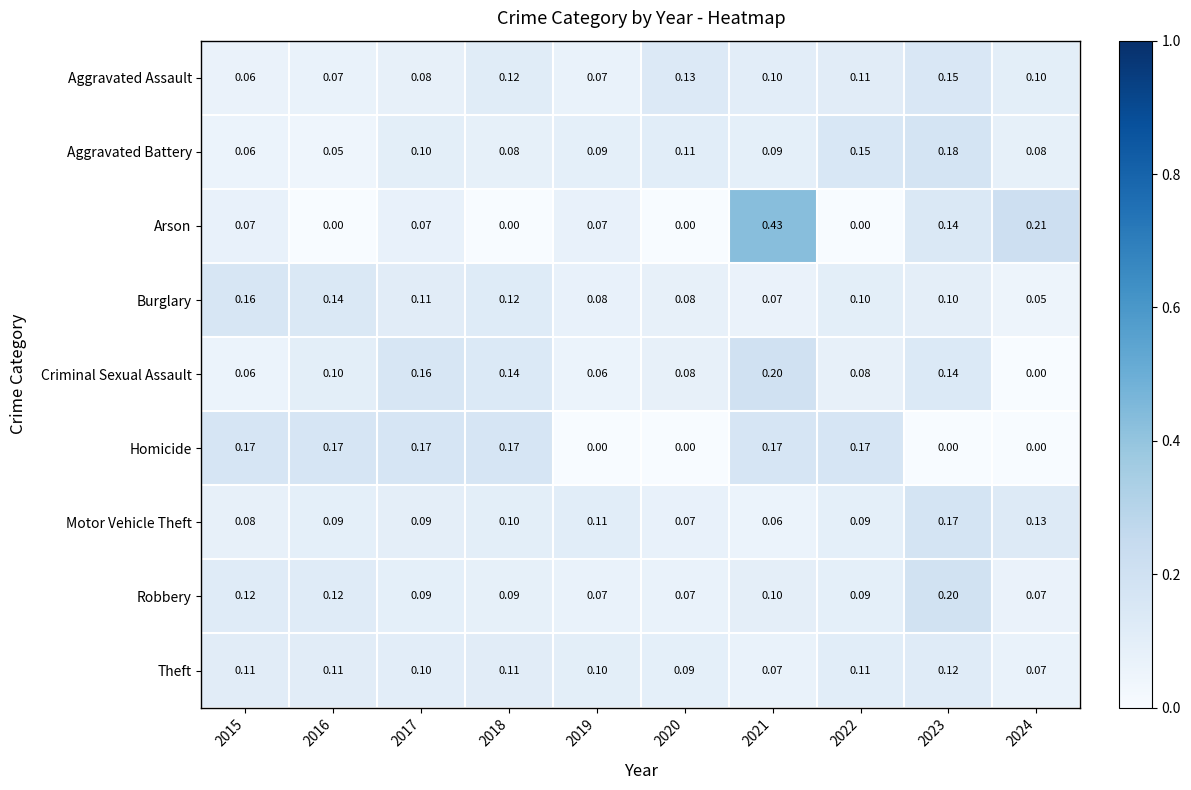

Count the number of data series in this chart.

9